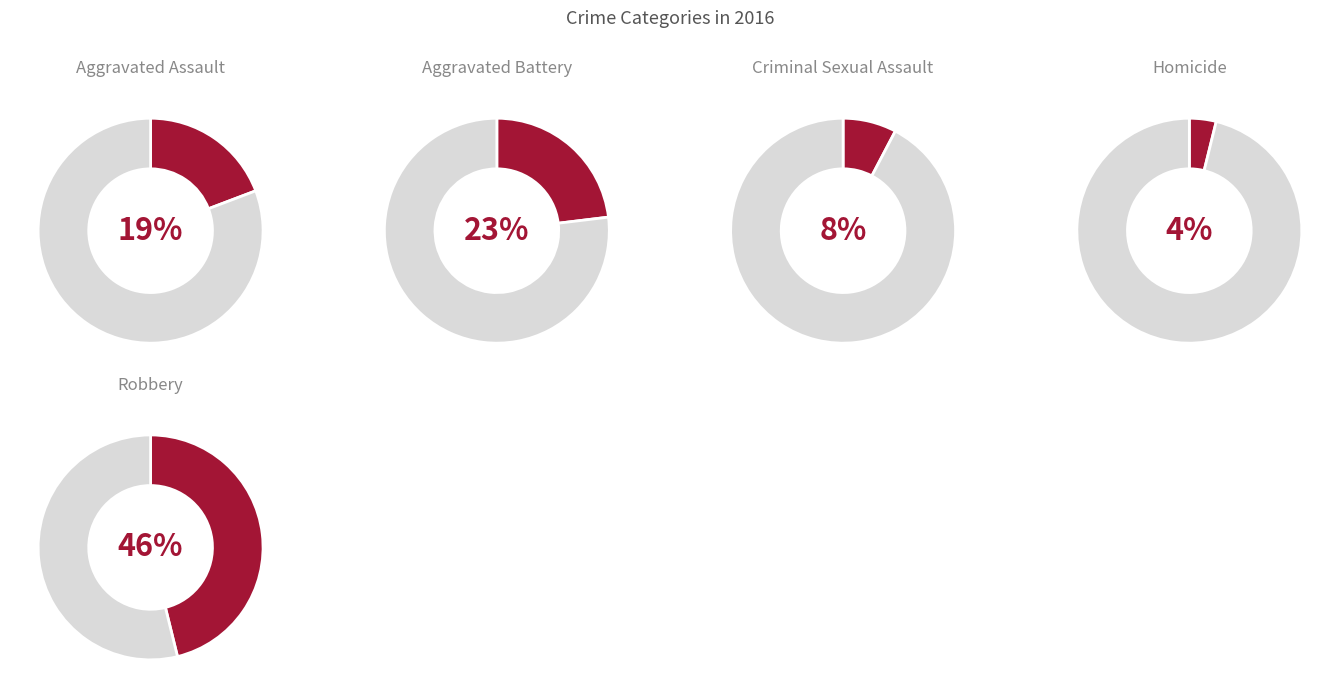

To the nearest percent, what is the difference between the Homicide and Robbery slice percentages?

42%